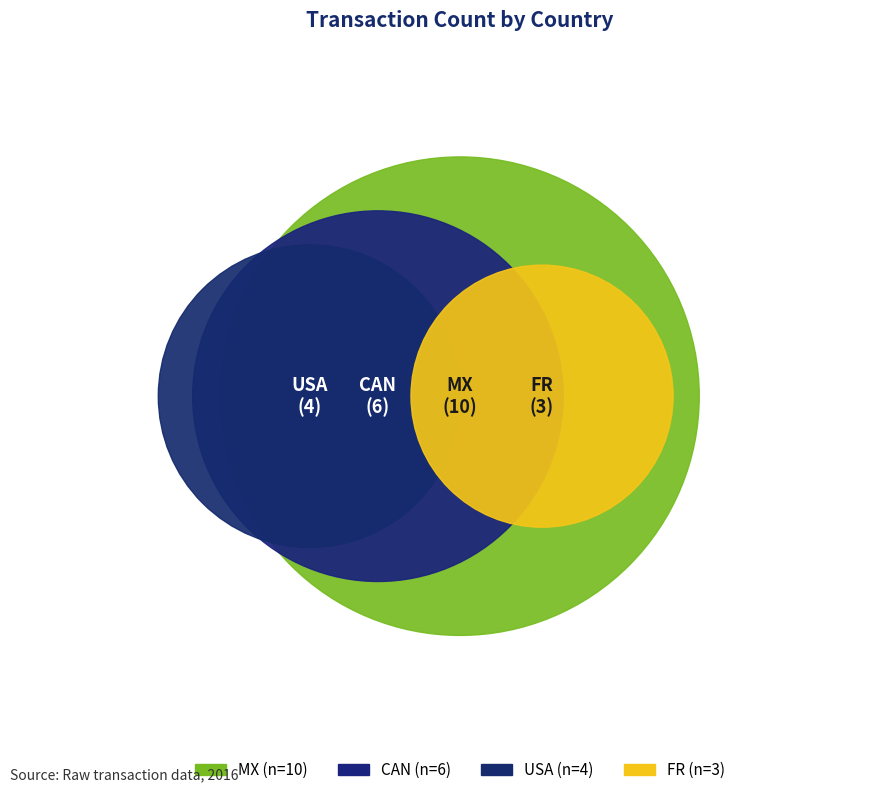

To the nearest percent, what portion does CAN represent?

26%